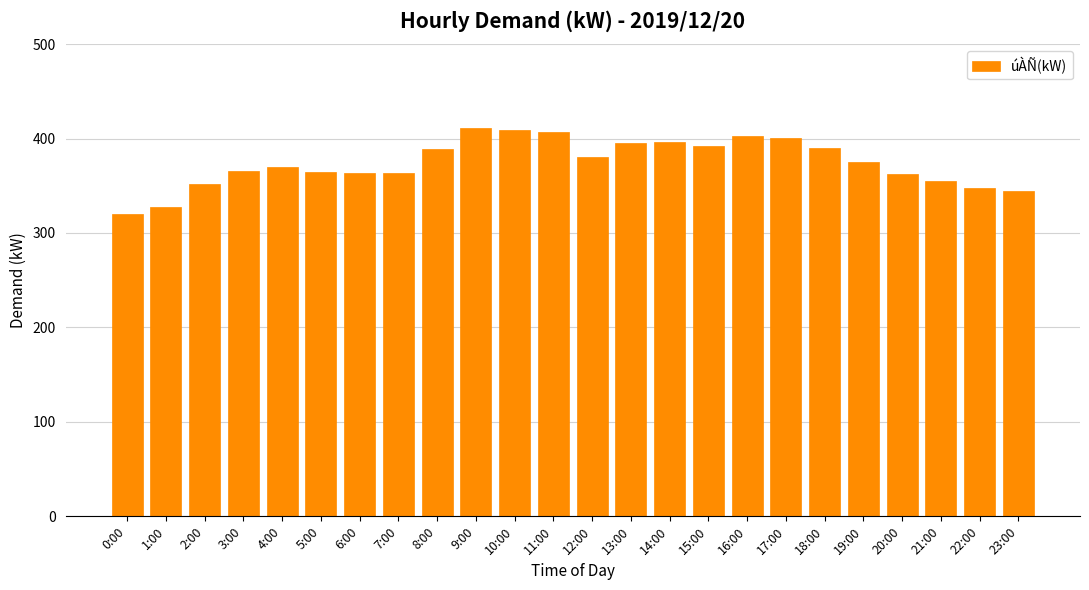

What is the value of the 8th bar from the left?

363